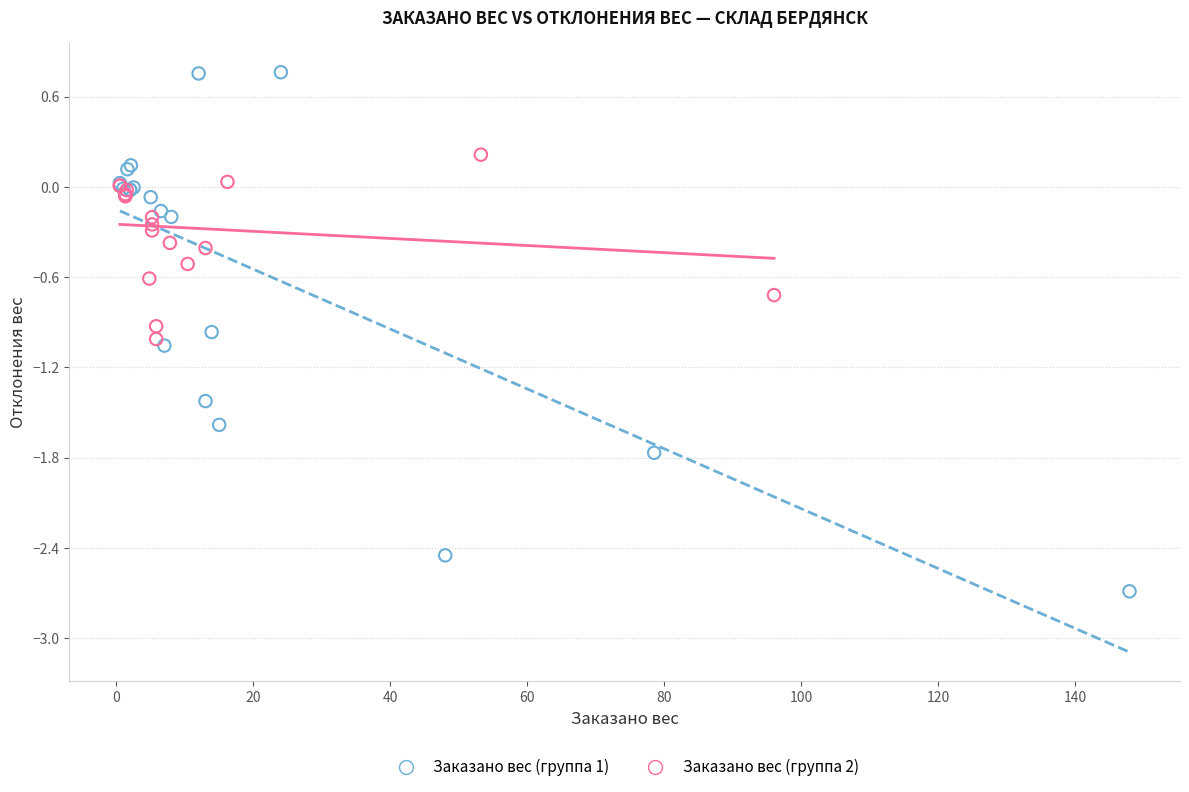

Which series reaches the maximum Y coordinate?

Заказано вес (группа 1)